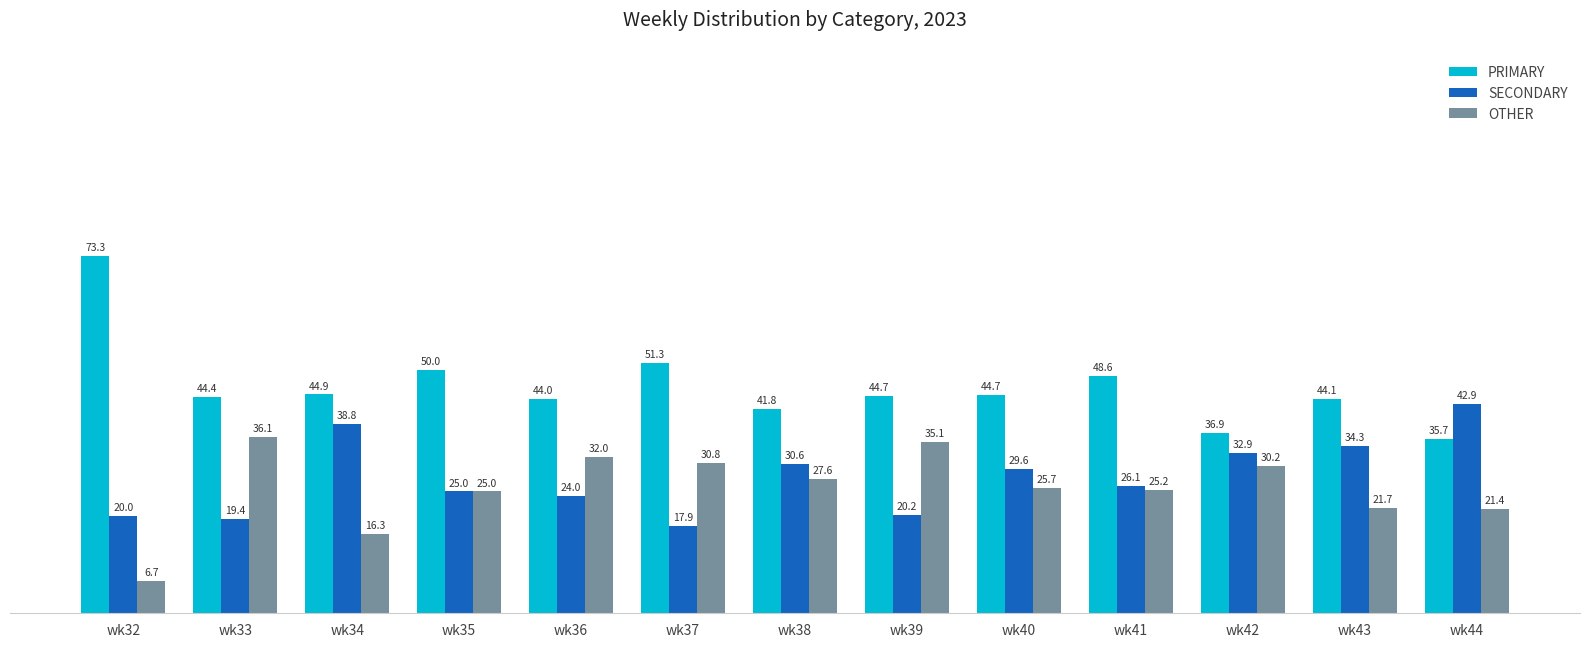

What is the sum of all PRIMARY values?

604.5